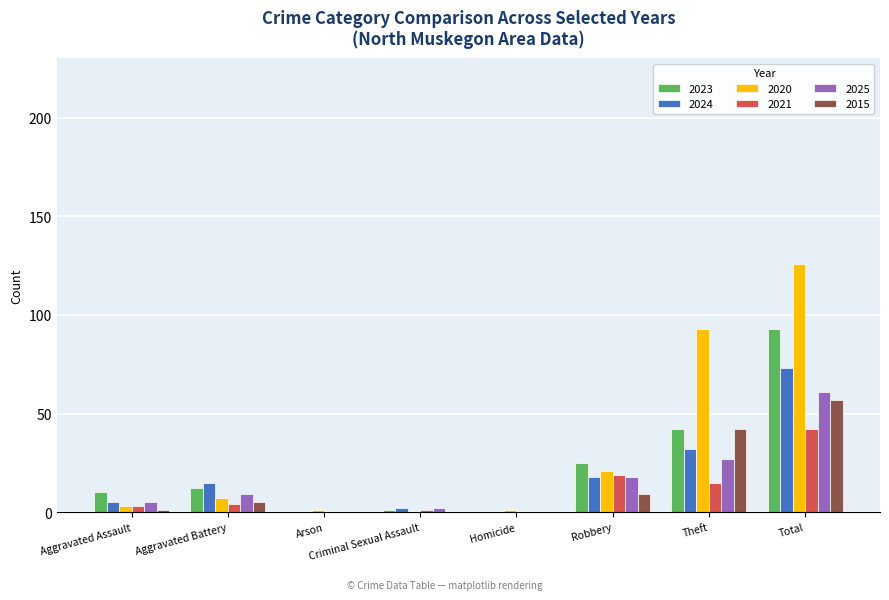

Is it true that 2020 equals 7 at Aggravated Battery?

True